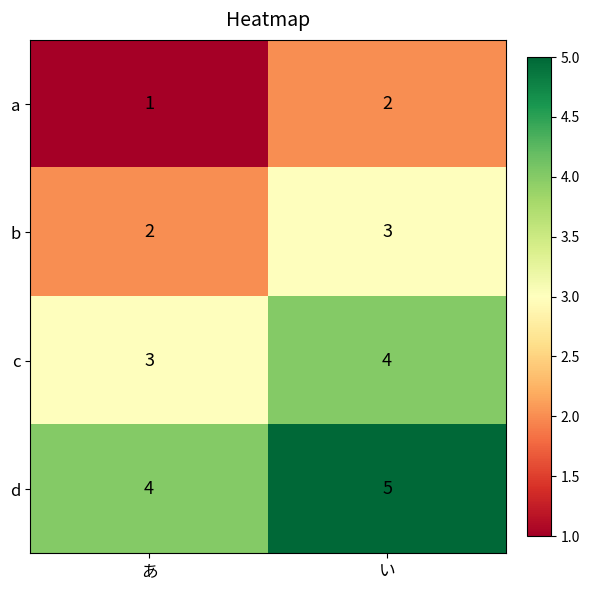

At which label is c closest to 3?

あ